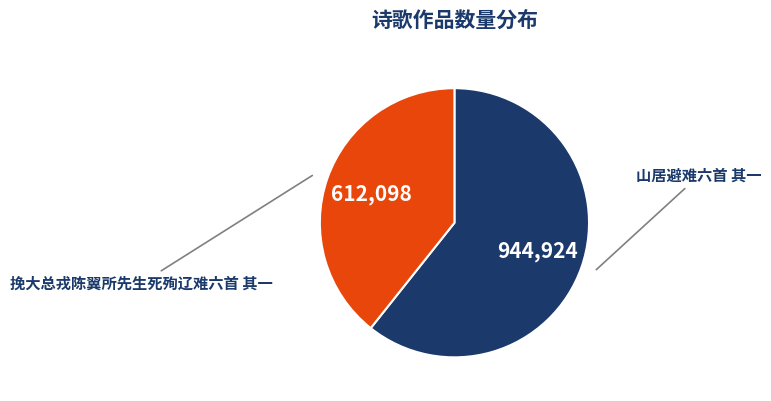

Which slice represents more than half of the pie?

山居避难六首 其一